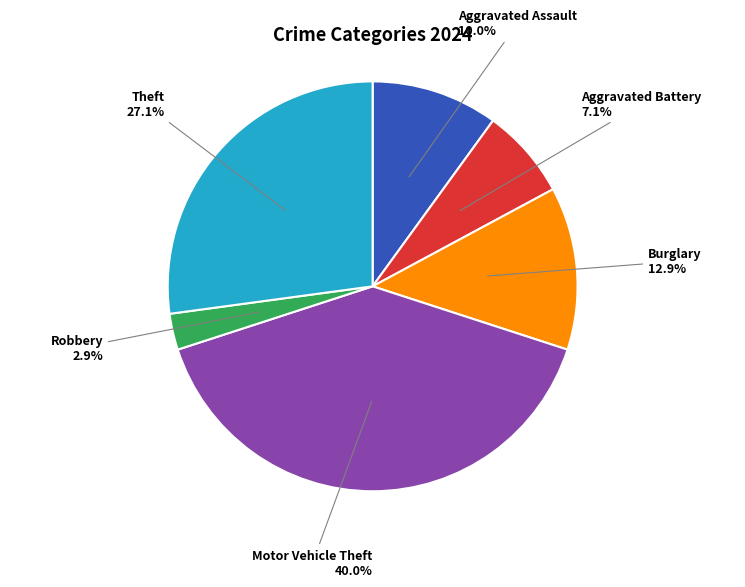

What is the total percentage of Aggravated Battery and Theft?

34.3%